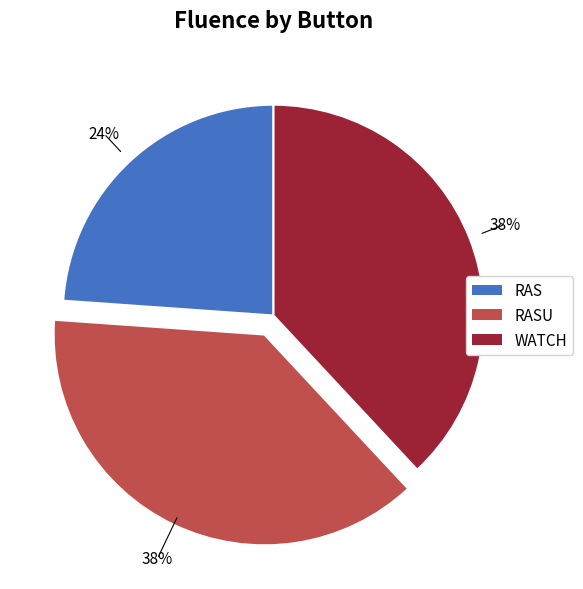

Is there a majority slice in this chart?

No